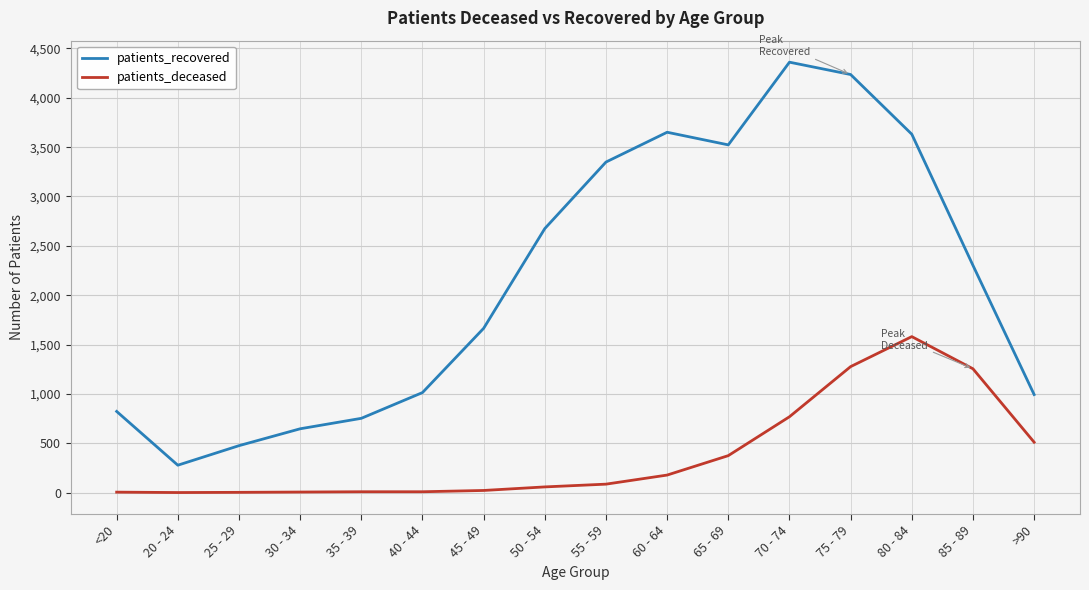

What is the sum of the patients_deceased values at 20 - 24 and 35 - 39?

8